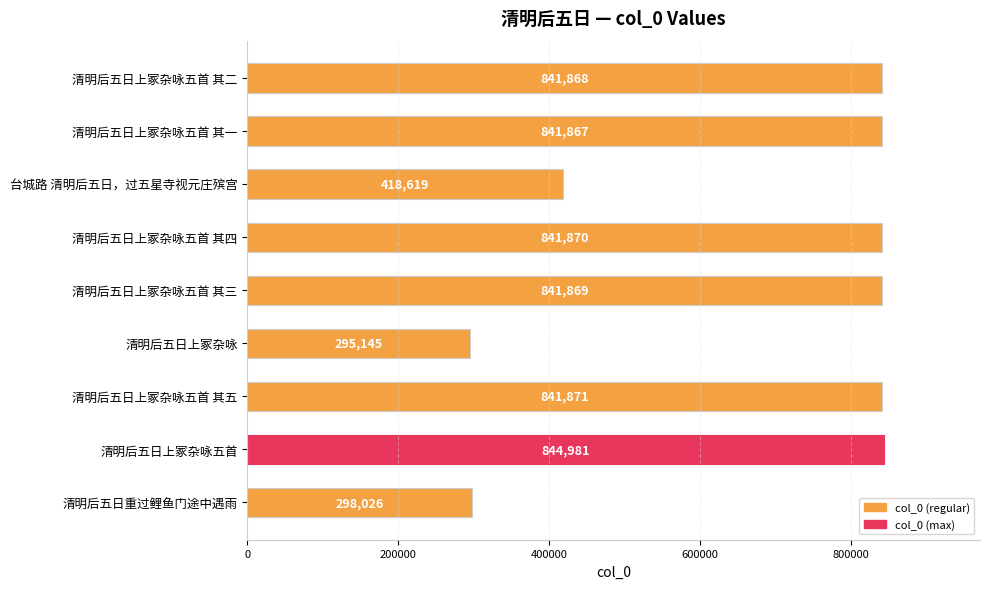

List the labels in order of value, smallest first.

清明后五日上冢杂咏, 清明后五日重过鲤鱼门途中遇雨, 台城路 清明后五日，过五星寺视元庄殡宫, 清明后五日上冢杂咏五首 其一, 清明后五日上冢杂咏五首 其二, 清明后五日上冢杂咏五首 其三, 清明后五日上冢杂咏五首 其四, 清明后五日上冢杂咏五首 其五, 清明后五日上冢杂咏五首